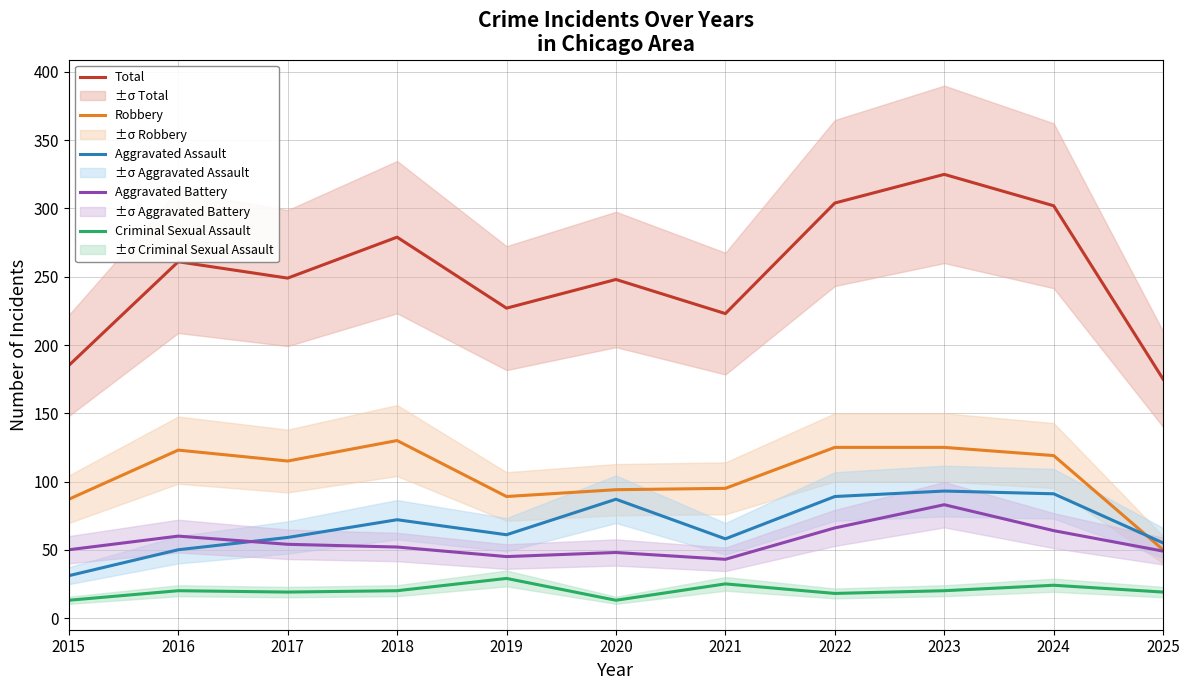

True or false: Aggravated Battery has more than 1 interior local peaks.

True